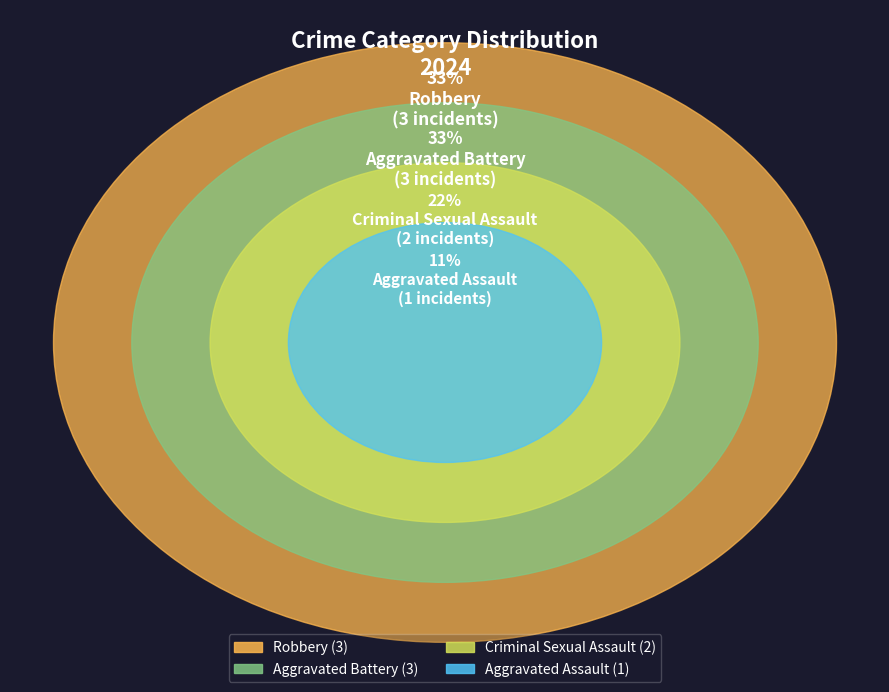

What portion of the pie excludes Aggravated Assault?

88.9%